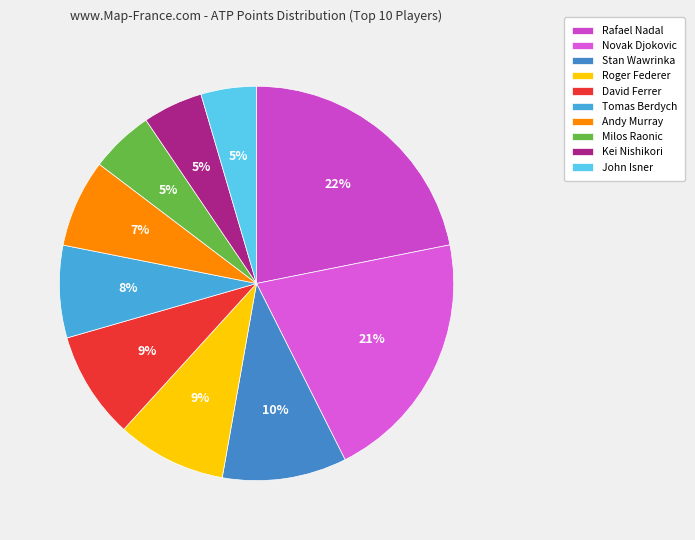

How many segments does this pie chart have?

10